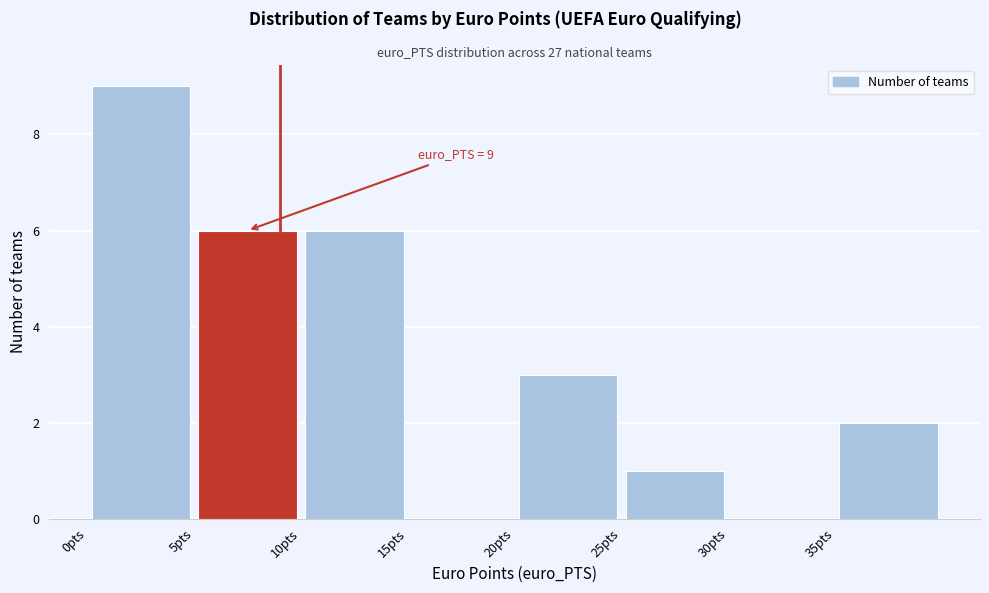

Over which range of the x-axis is the bar tallest?

0 to 5